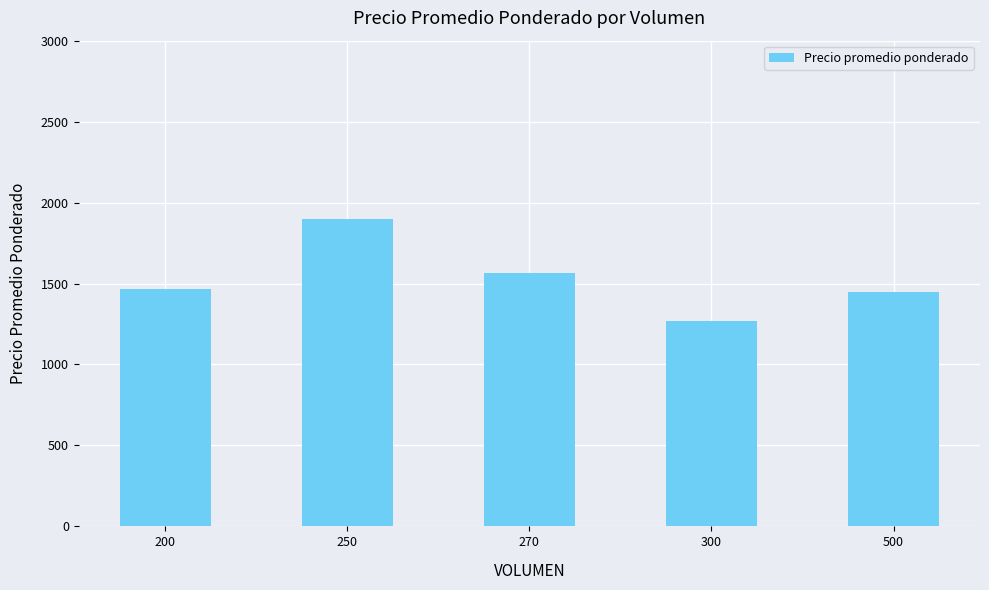

Is it true that the value at 500 is 1450.0?

True